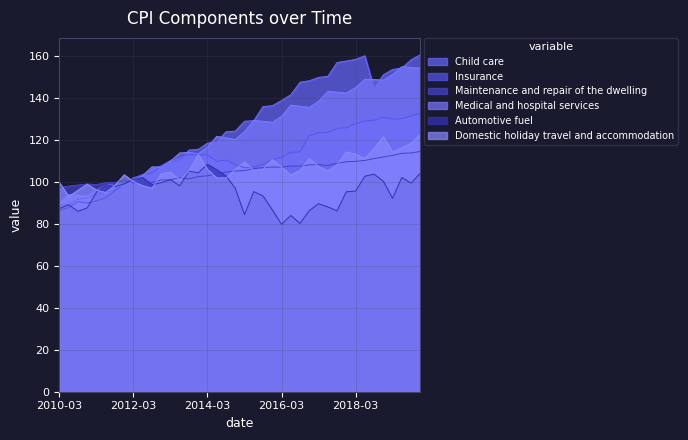

Which series has the largest range (max minus min)?

Child care